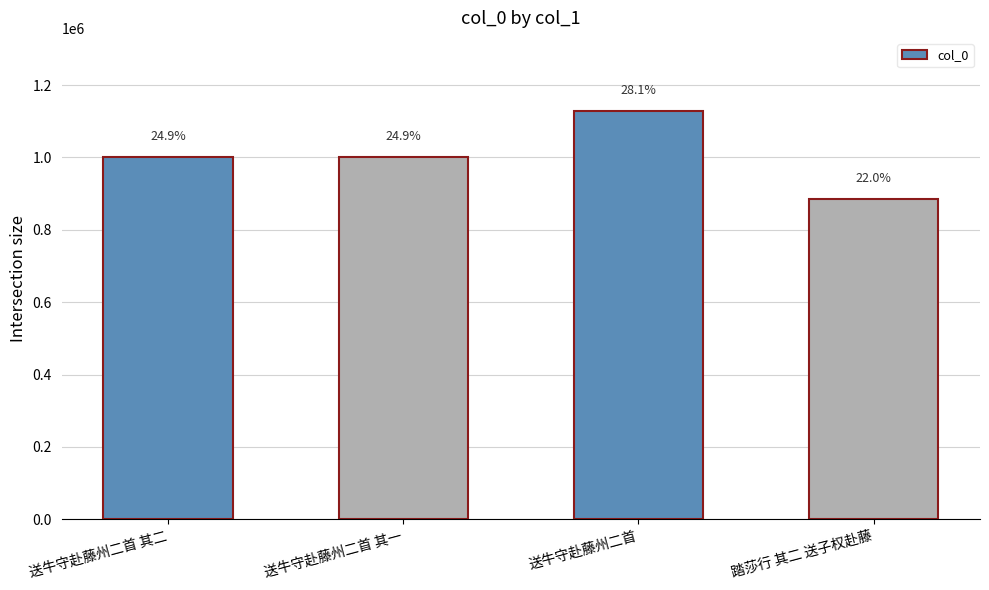

Reading left to right, what are all the values shown in this chart?

1000432	1000433	1127593	884915